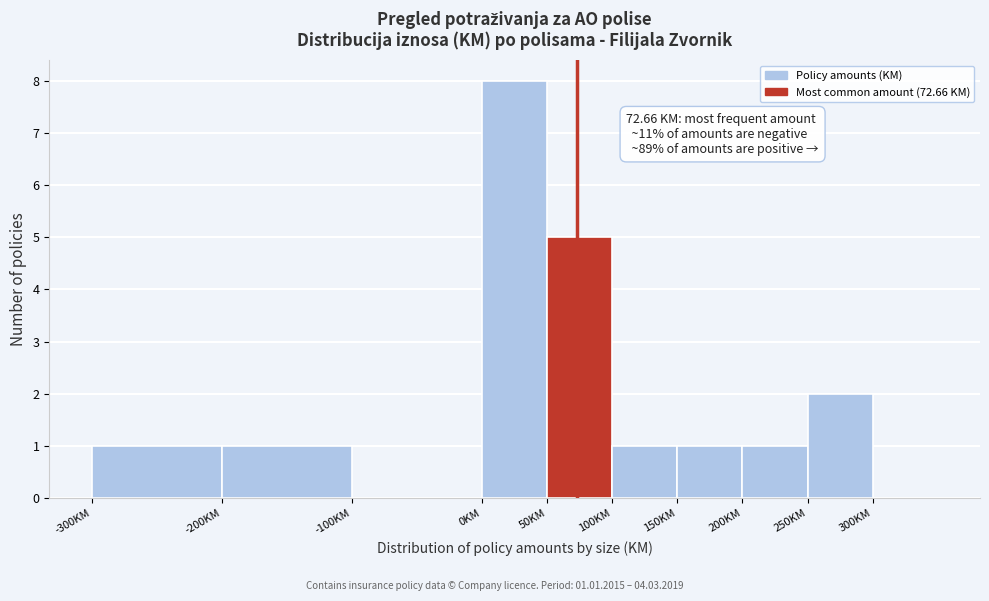

Which range on the x-axis has the tallest bar?

0 to 50